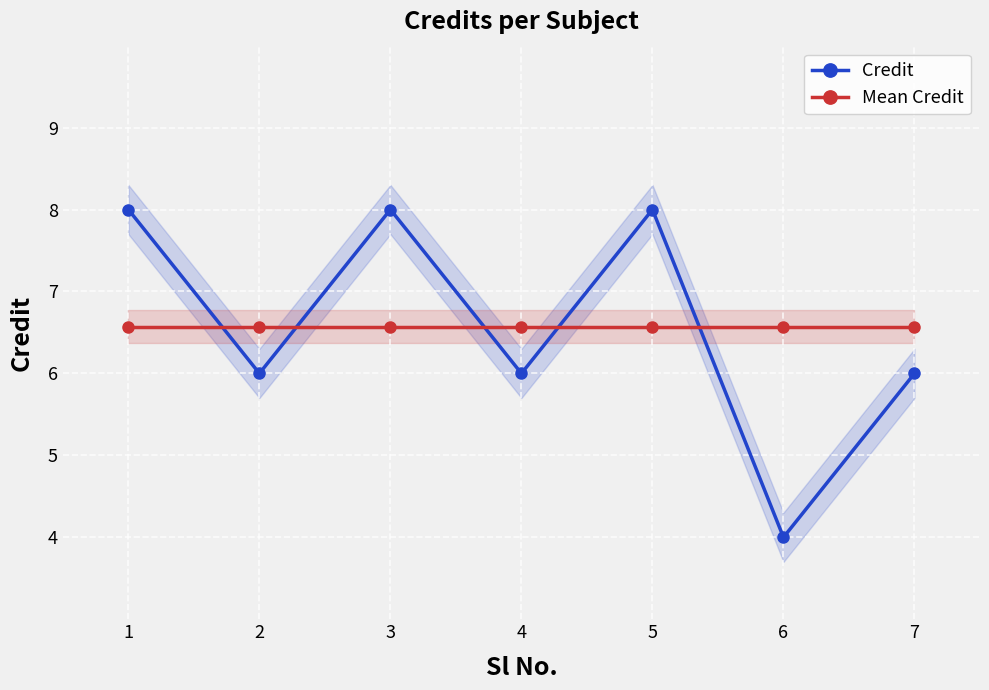

Is it true that Mean Credit equals 3.1 at 2?

False